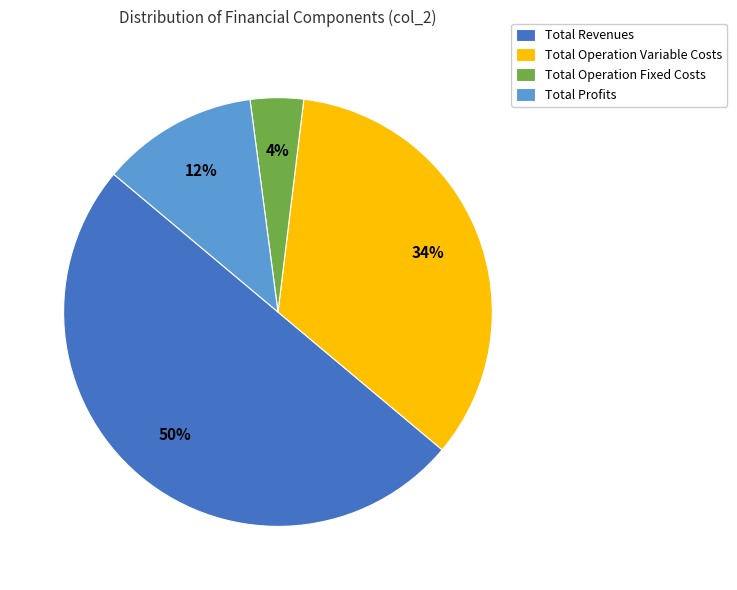

What percentage is the Total Profits slice, to the nearest percent?

12%